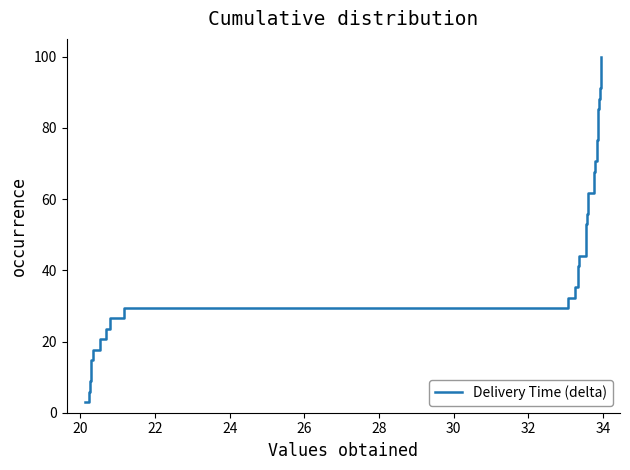

What is the minimum value shown in the chart?

2.9